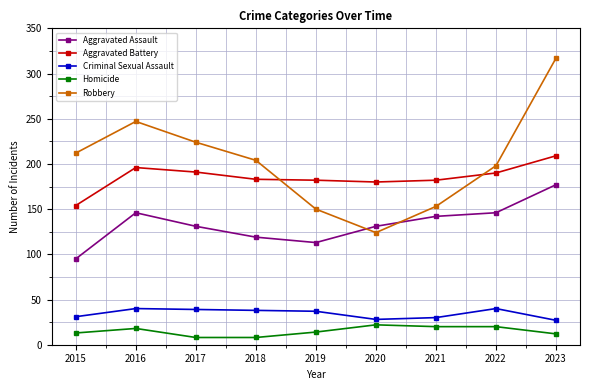

How many intersections are there between Robbery and Aggravated Assault?

2